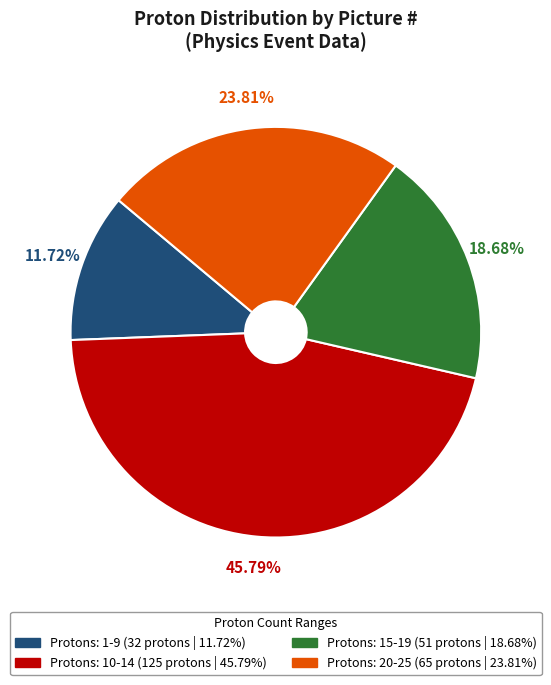

To the nearest percent, what is the average slice percentage?

25%